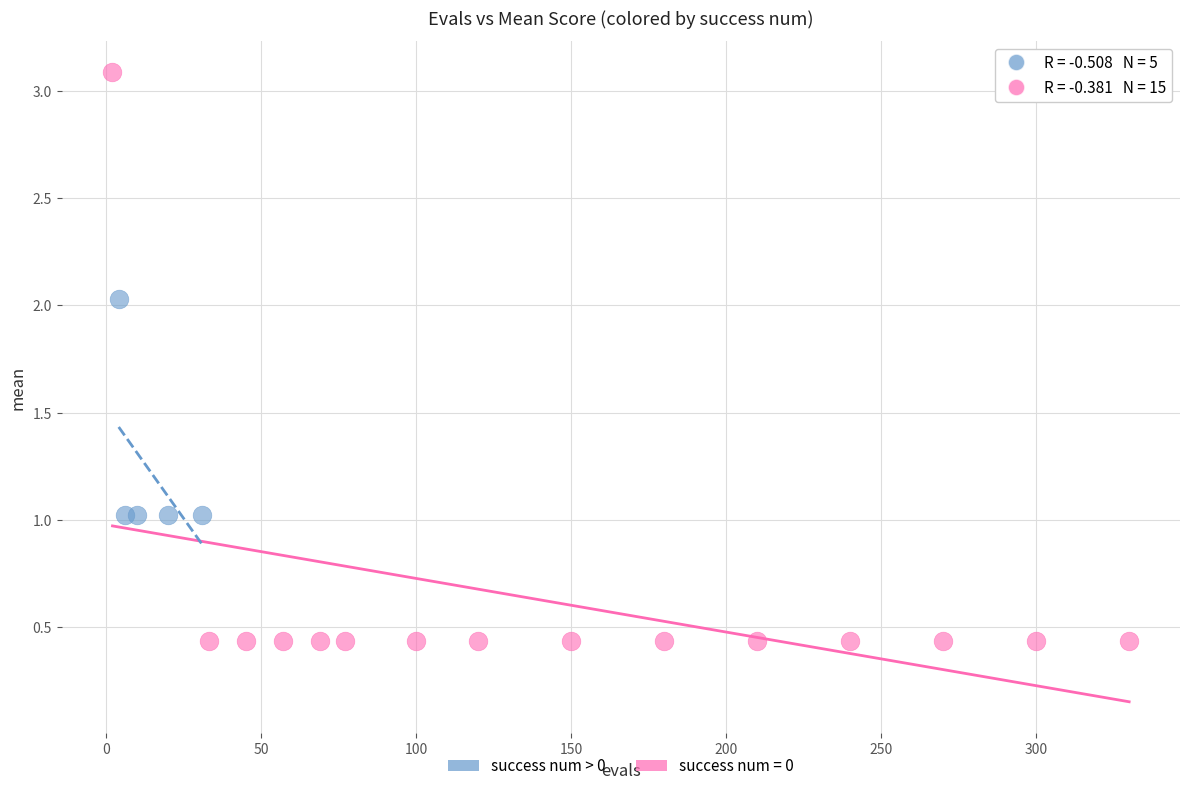

Which series reaches the maximum Y coordinate?

success num = 0